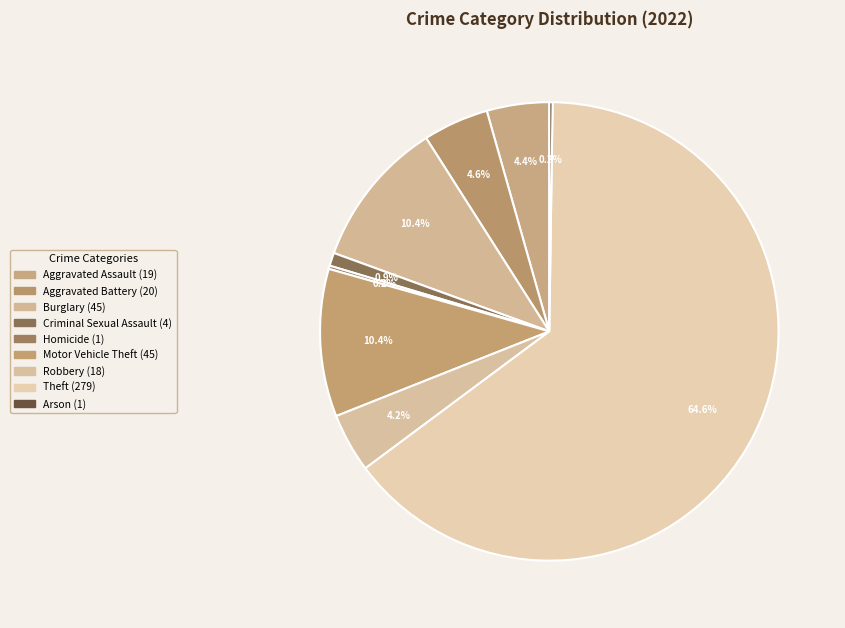

What percentage is NOT represented by Motor Vehicle Theft?

89.6%